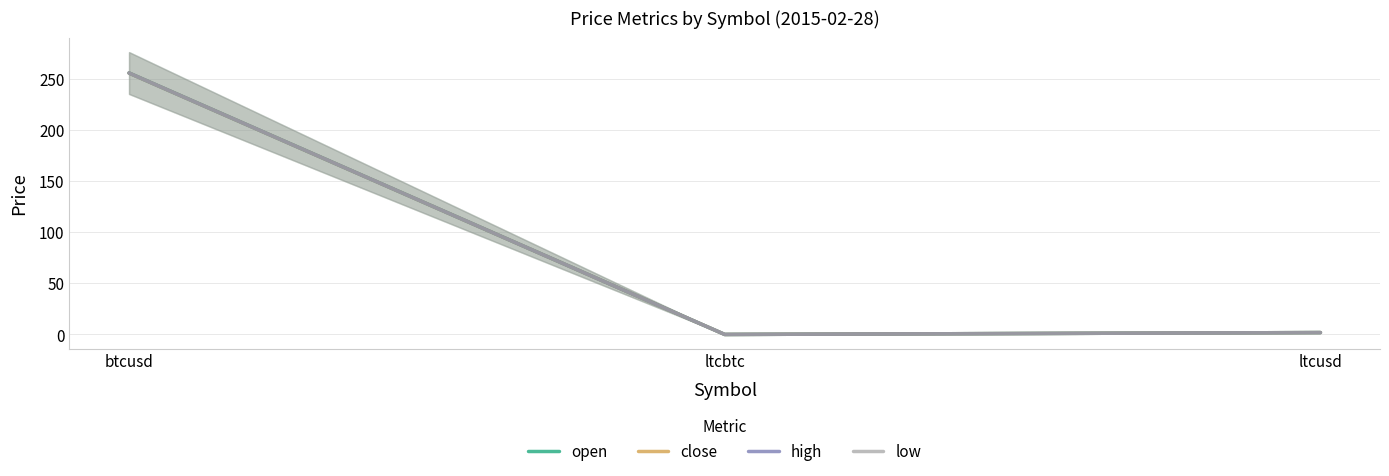

Between ltcbtc and ltcusd, which series saw the biggest shift?

open